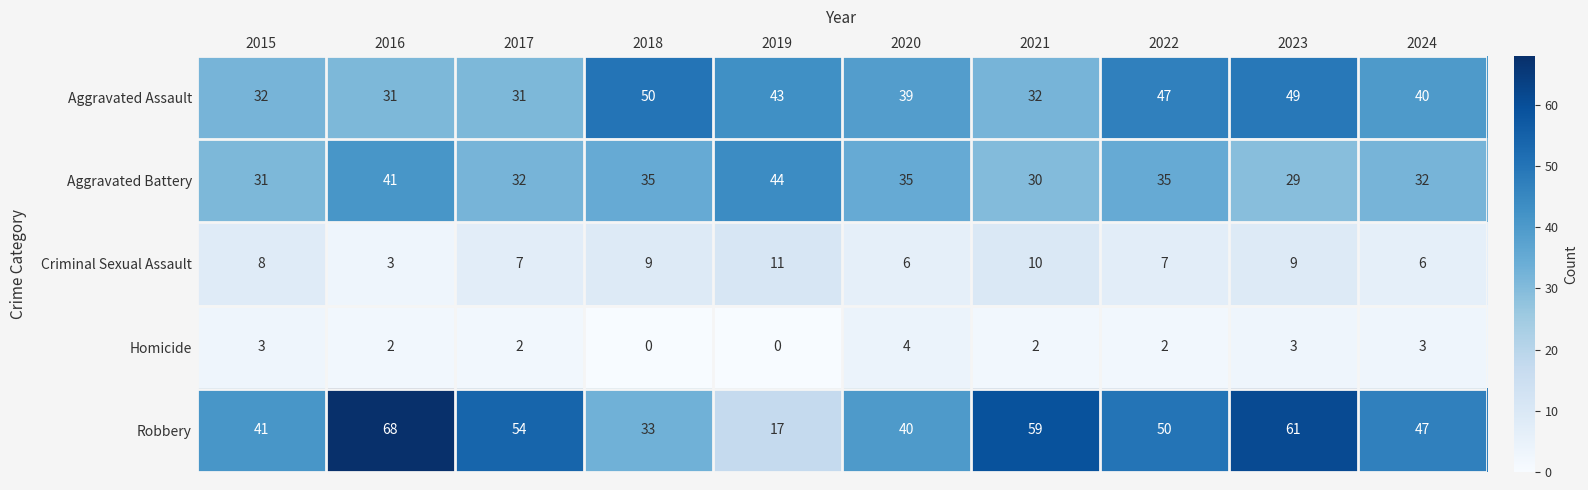

How many data points in Aggravated Battery are less than 35?

5